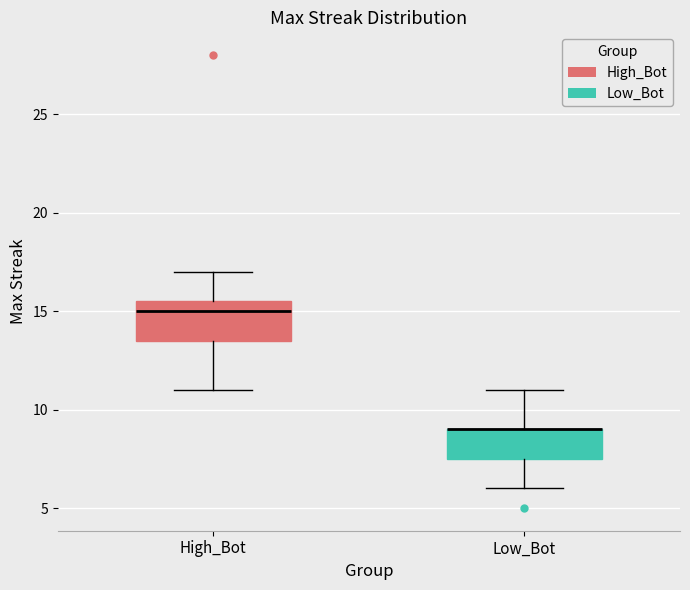

Reading left to right, transcribe this box plot: for each box, give where its median line is, the range the box spans, and where its two whiskers end, as read against the y-axis. The values are not printed on the chart, so give them approximately, as read against the axis.

High_Bot: median 15.0, box 13.5 to 15.5, whiskers 11.0 to 17.0
Low_Bot: median 9.0 (drawn on the box's upper edge), box 7.5 to 9.0, whiskers 6.0 to 11.0